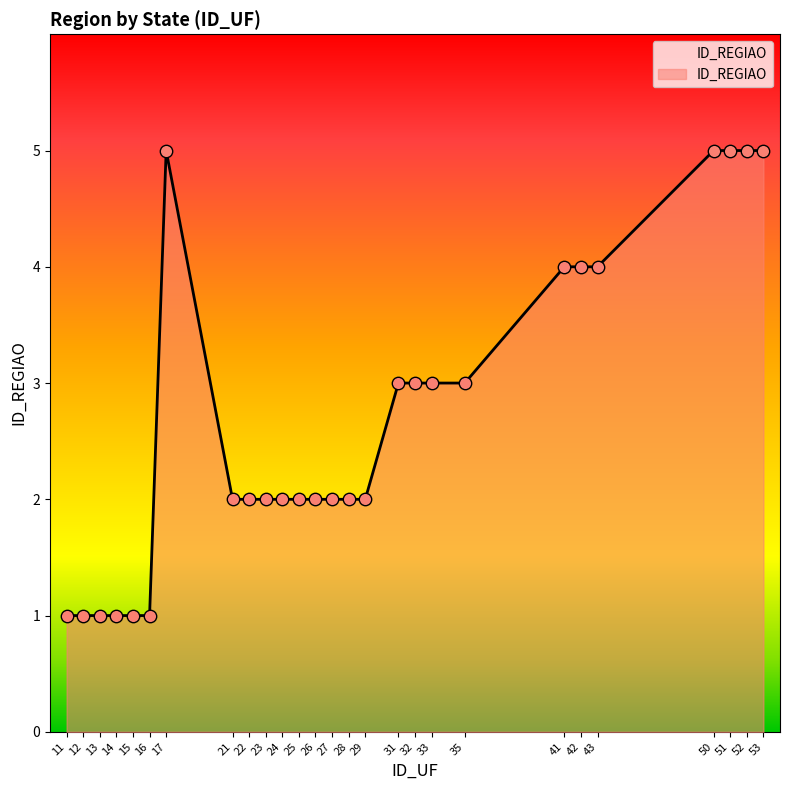

Between 51 and 14, which is larger?

51